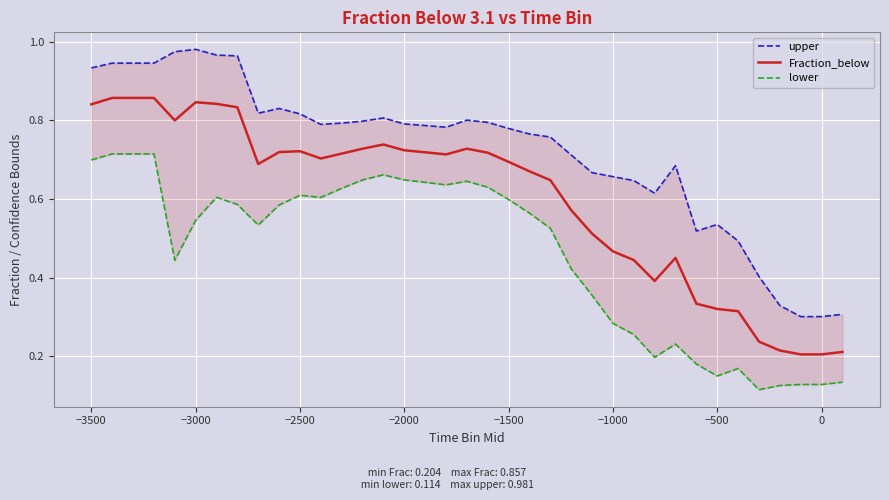

Is it true that Fraction_below equals 1.2 at −3000?

False